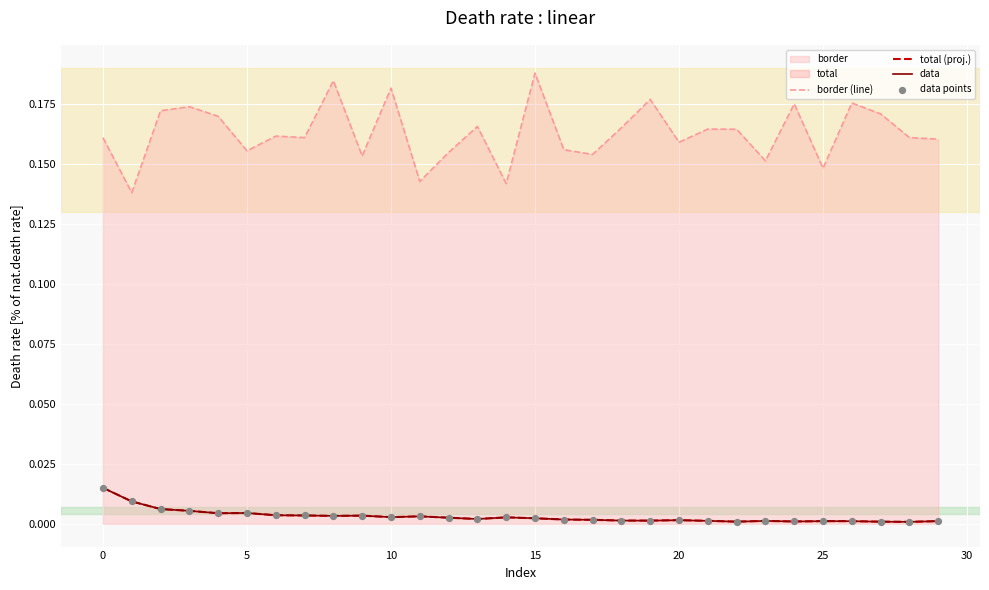

What is the total value across all series at 26?

0.2